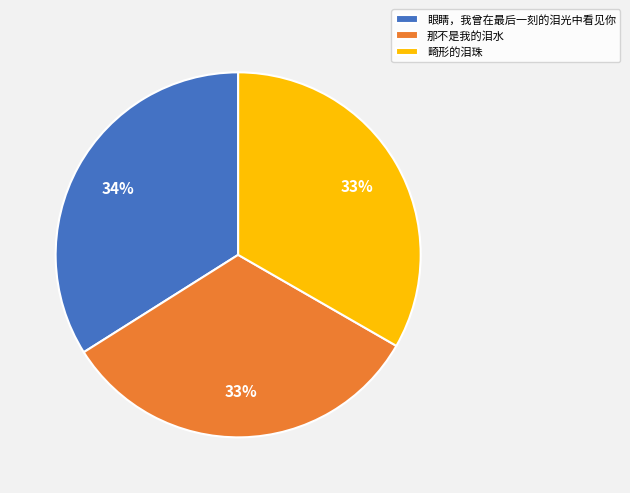

To the nearest percent, what percentage of the pie is 畸形的泪珠?

33%